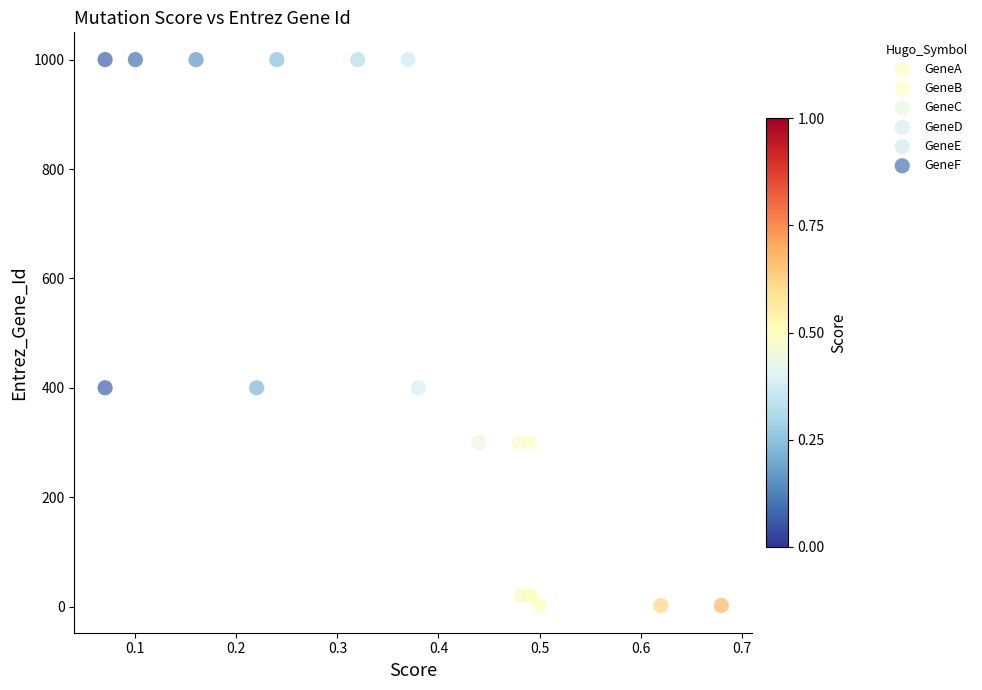

Which series contains the lowest Y value?

GeneA